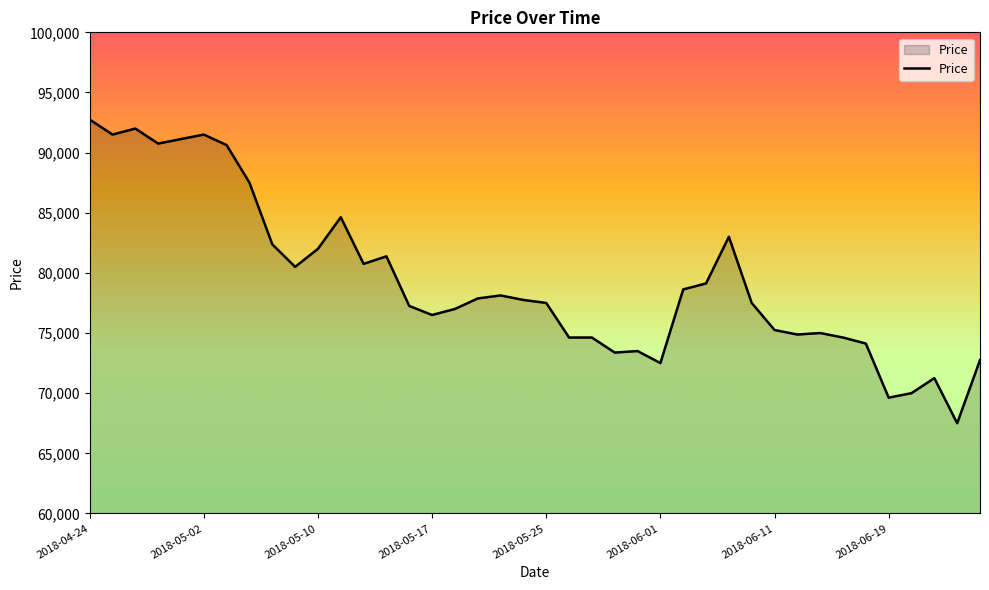

What is the maximum value shown in the chart?

92750